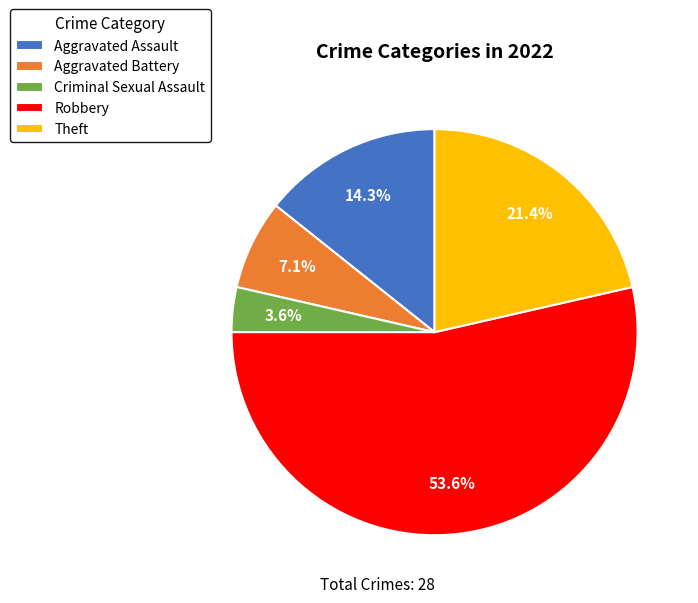

How many slices are in this pie chart?

5